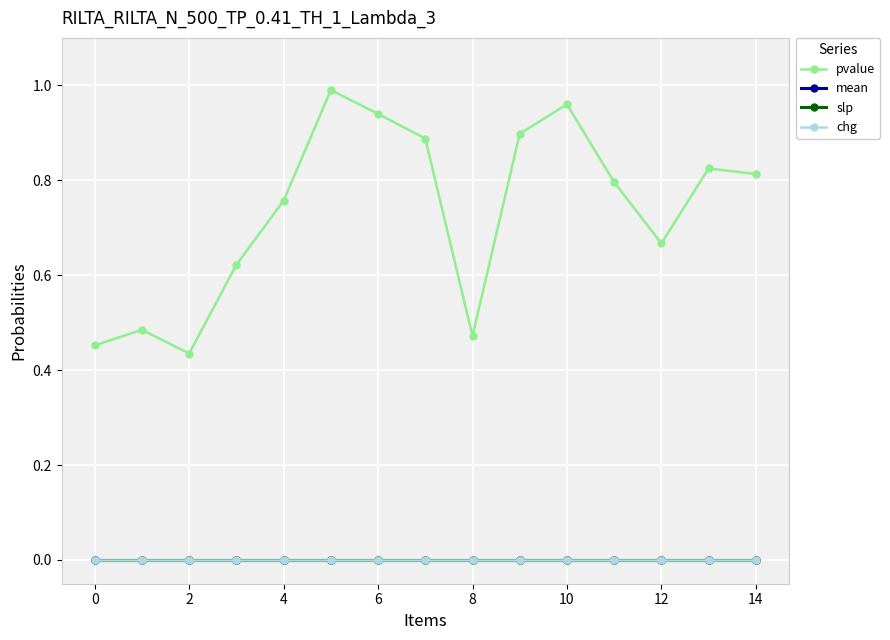

What is the maximum value shown in the chart?

1.0